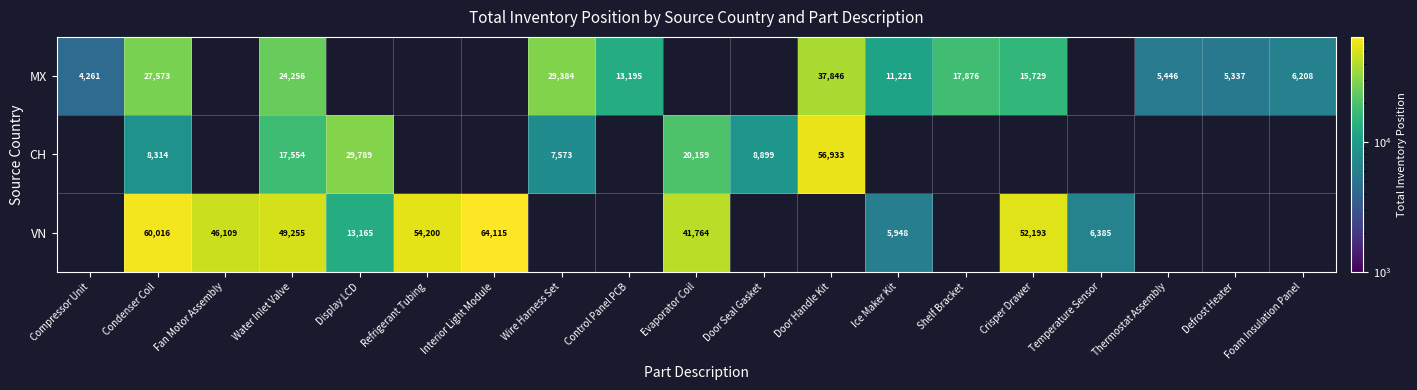

At Water Inlet Valve, list the series in order from smallest to largest.

CH, MX, VN